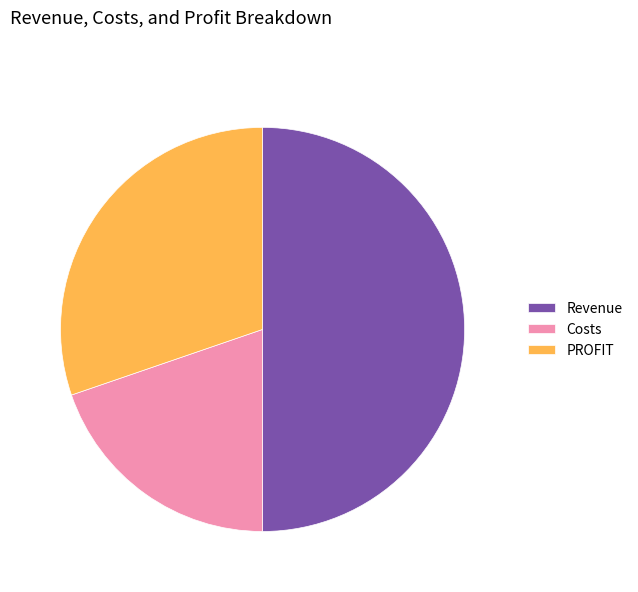

Between Revenue and Costs, which is larger?

Revenue